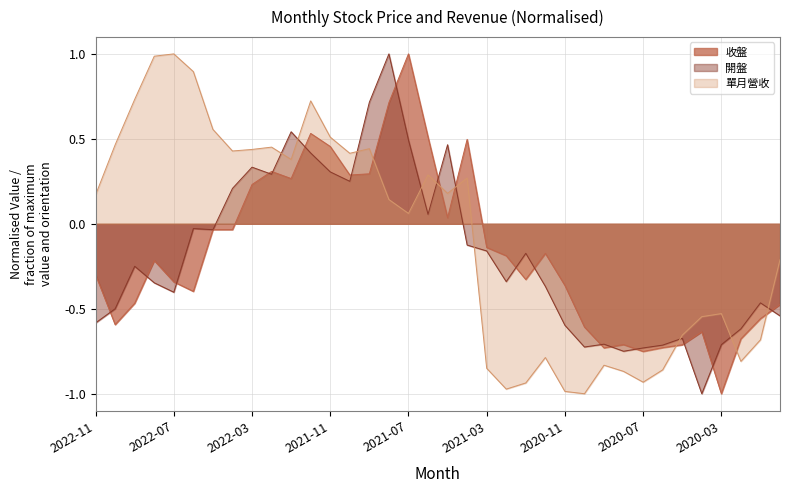

The 收盤 series shows -0.3 at 2022-11. True or false?

True